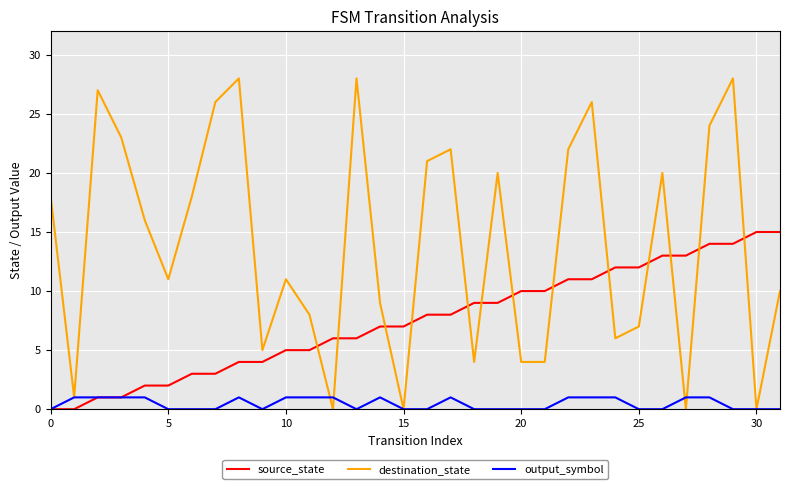

How many intersections are there between destination_state and source_state?

13